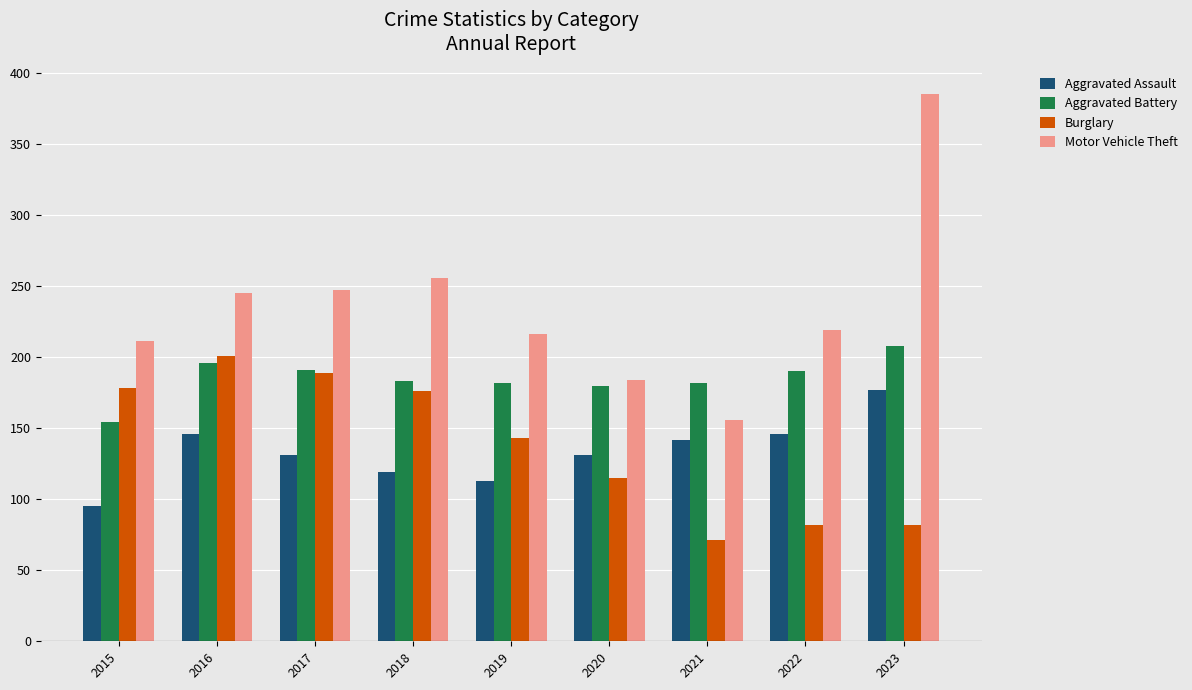

Where does the Aggravated Assault series first go above 131?

2016